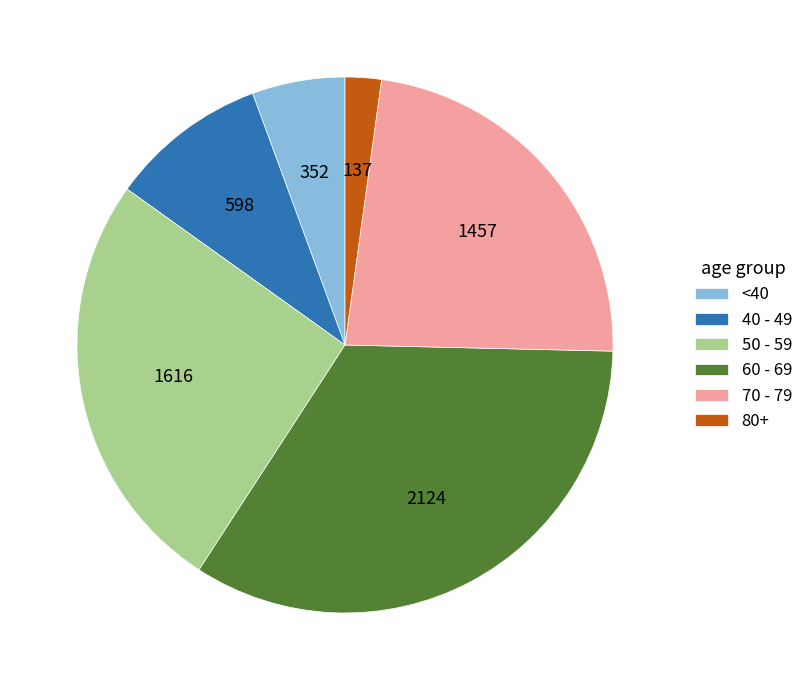

The 40 - 49 slice represents 10% of the pie. True or false?

True